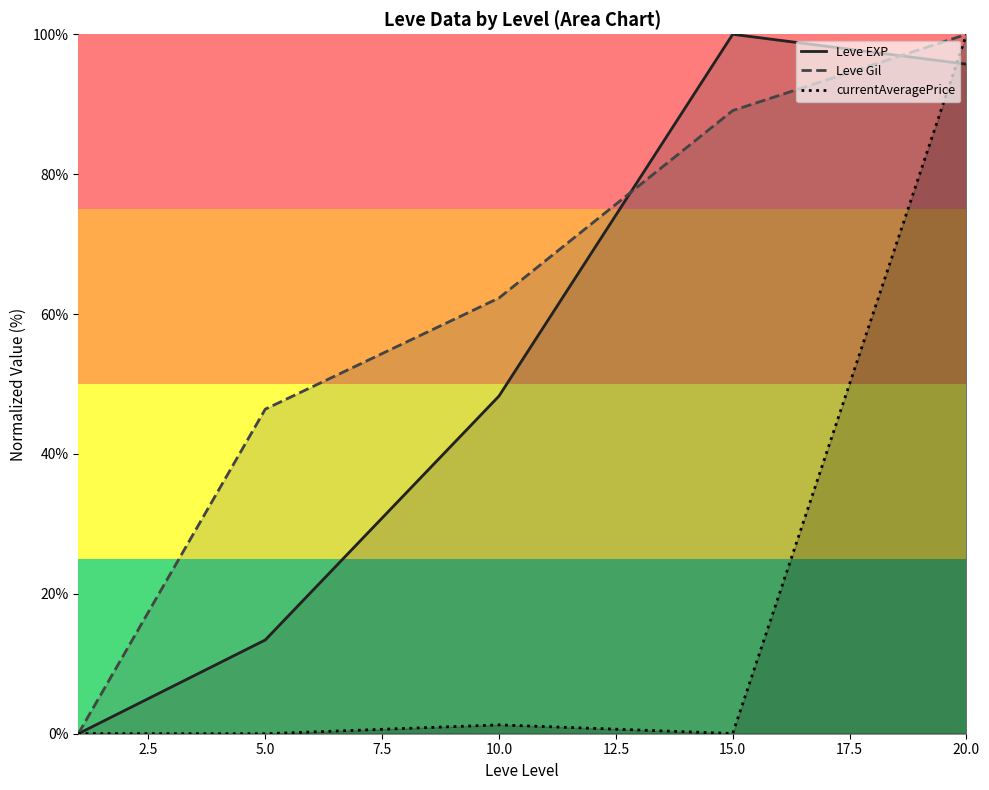

How many data points in Leve EXP are less than 48?

2